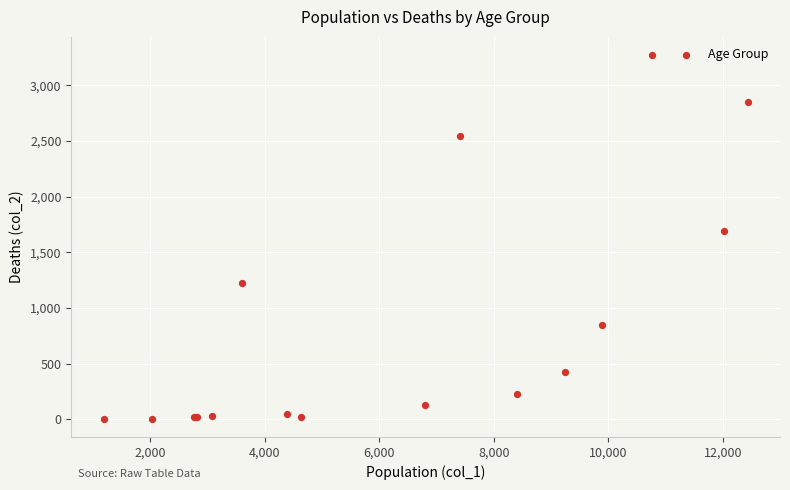

What Y value in the scatter plot is closest to 1638?

1690